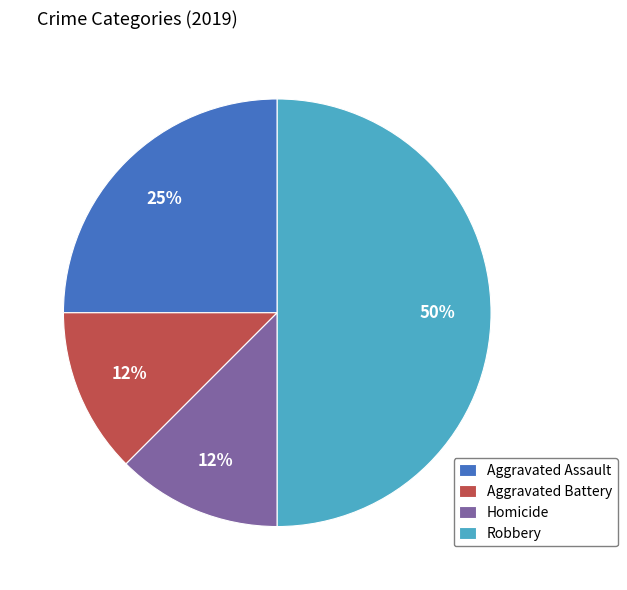

Approximately how many times larger is the value at Homicide compared to Aggravated Assault?

0.5